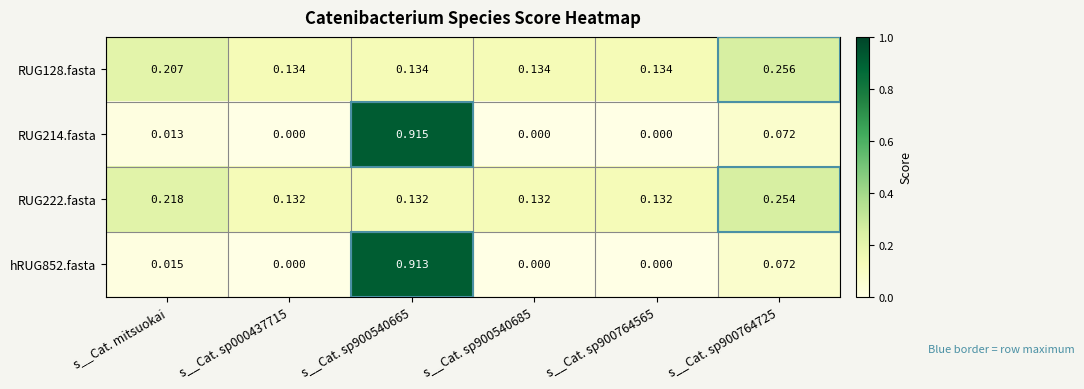

Is the value of RUG222.fasta at s__Cat. sp900764565 greater than the value of RUG128.fasta at s__Cat. sp900764565?

No